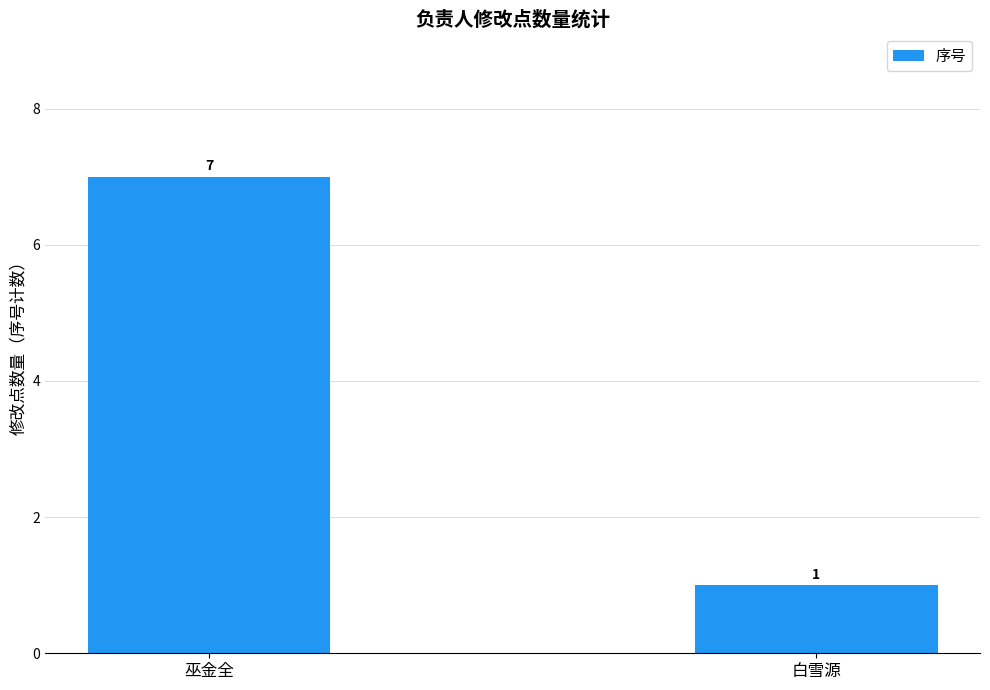

Rank the categories by value from highest to lowest.

巫金全, 白雪源